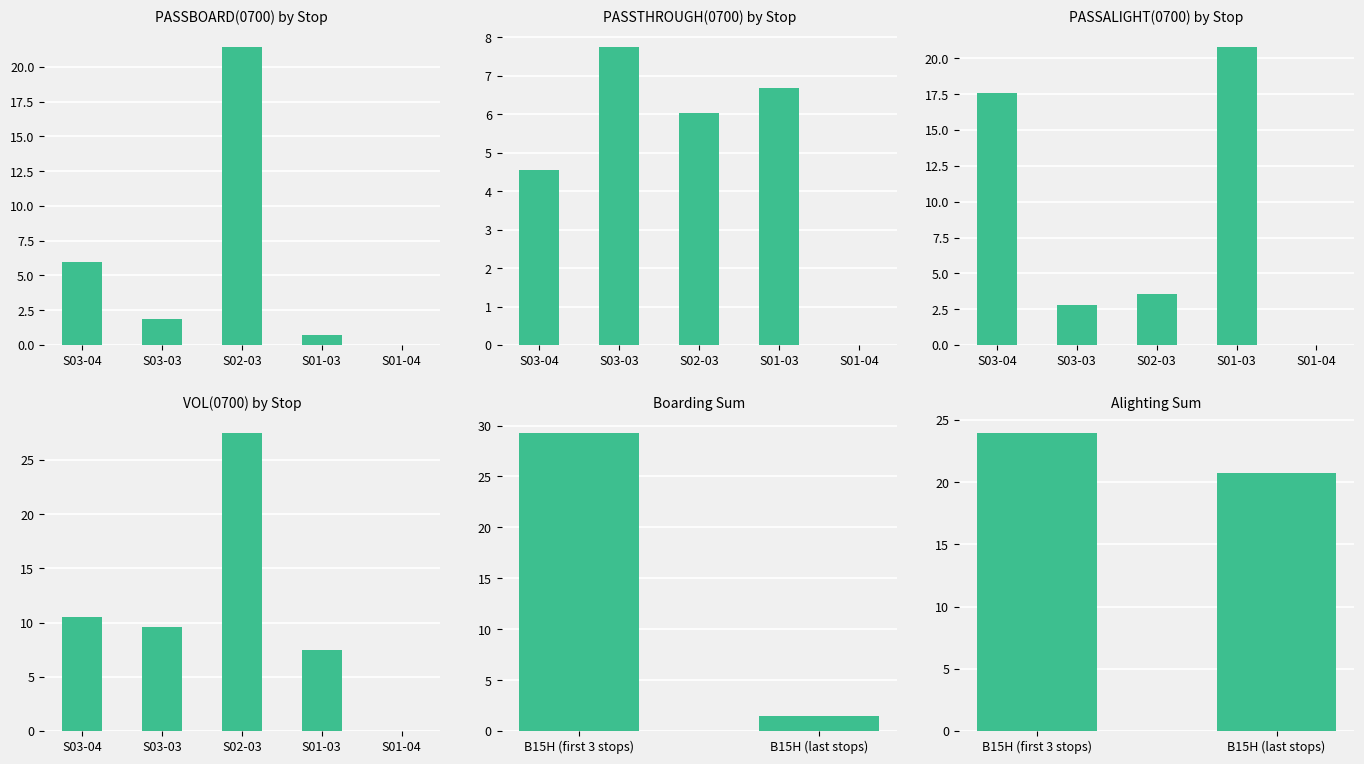

Between S03-03 and S01-04, which series saw the biggest shift?

VOL(0700)